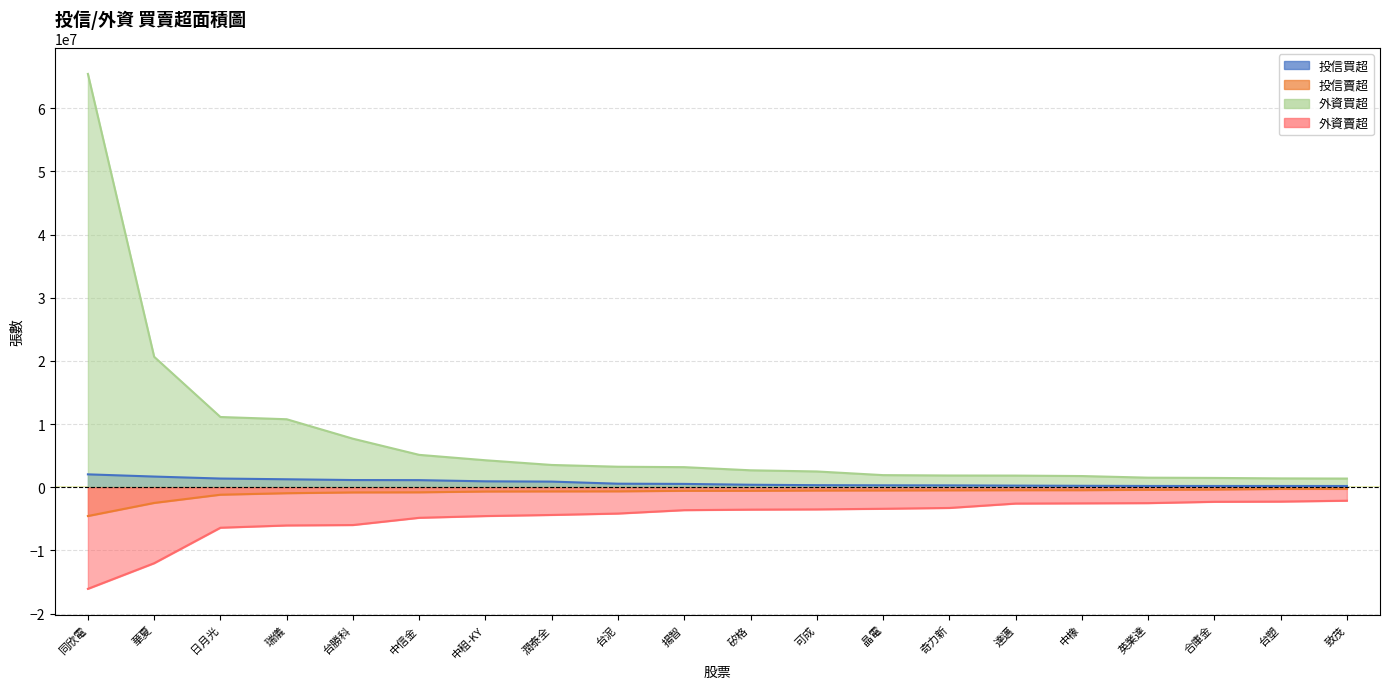

Count the number of data series in this chart.

4